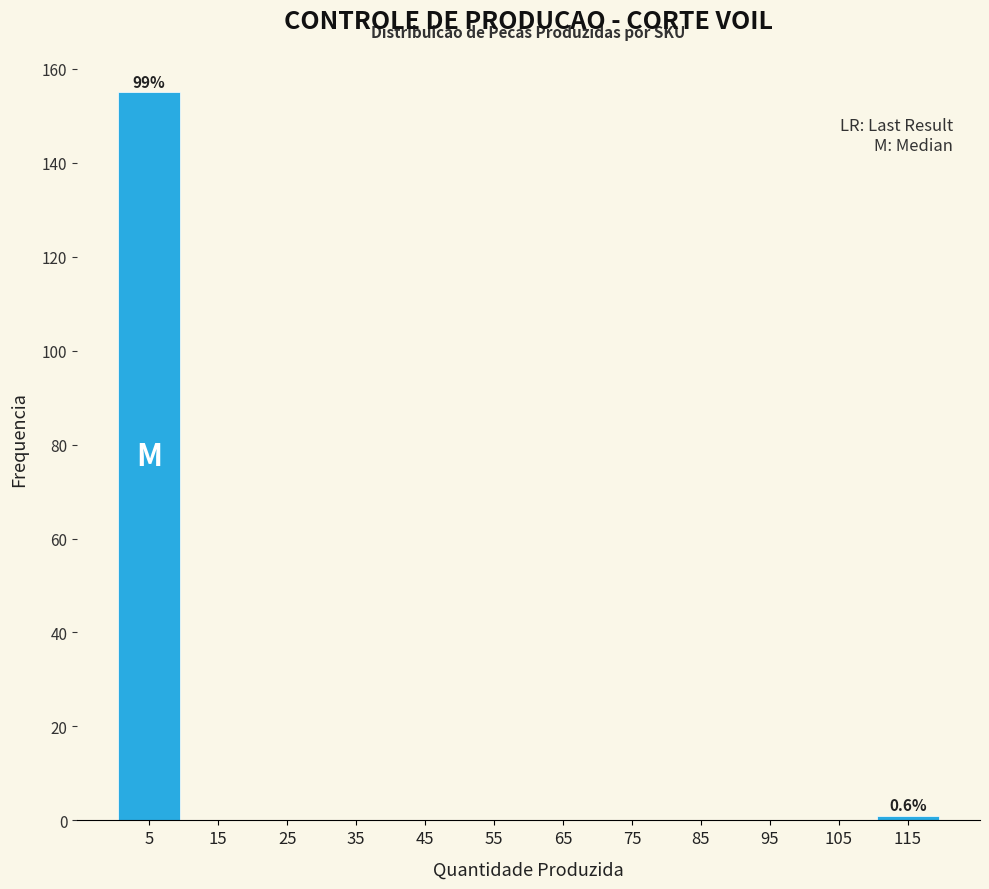

Which range on the x-axis has the tallest bar?

0 to 10